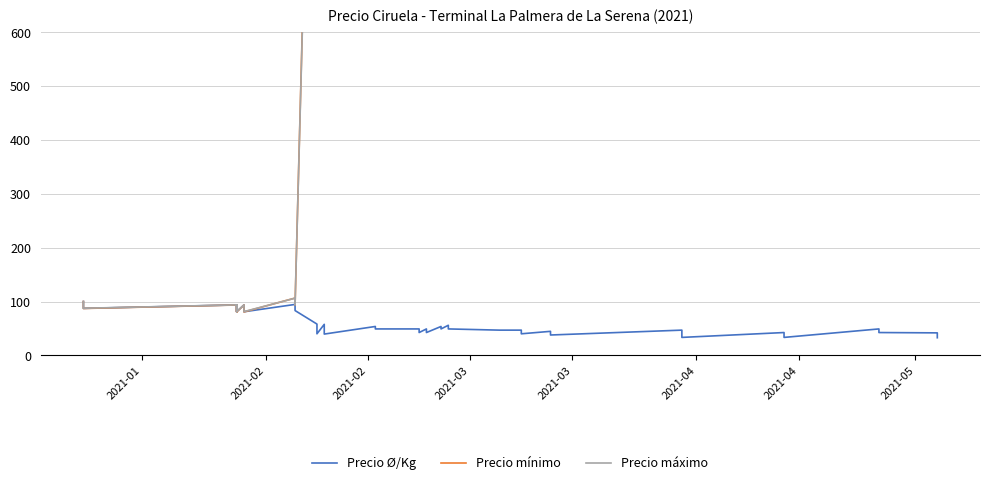

What is the sum of all Precio máximo values?

39162.5